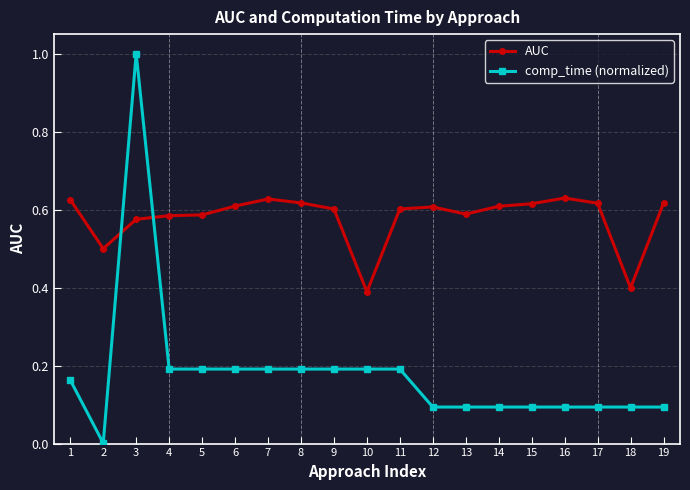

Is the value of AUC at 3 greater than the value of comp_time (normalized) at 1?

Yes